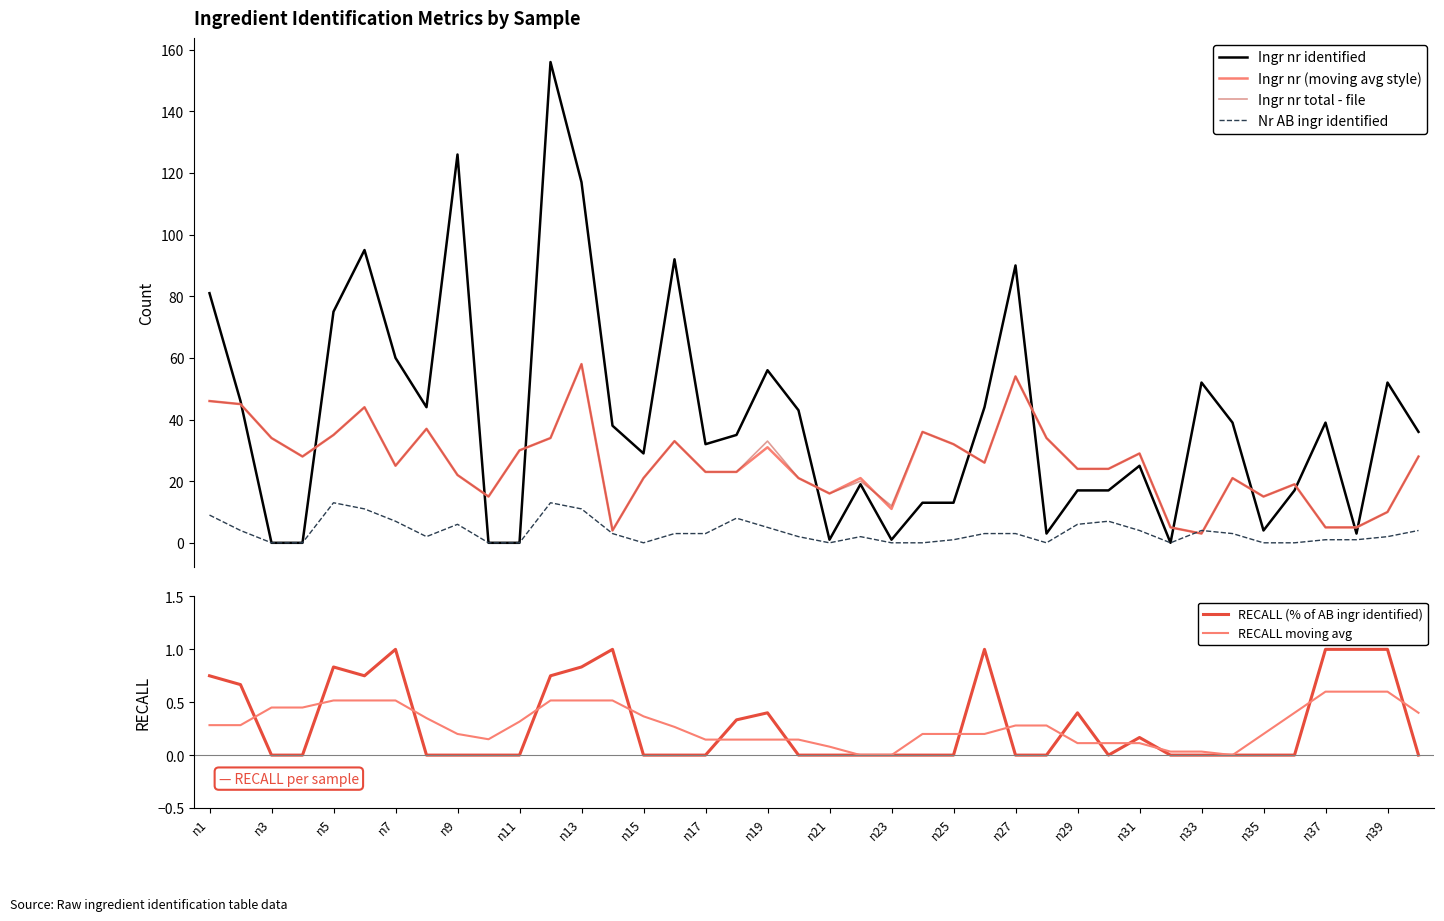

The RECALL moving avg series shows 0.1 at n3. True or false?

False